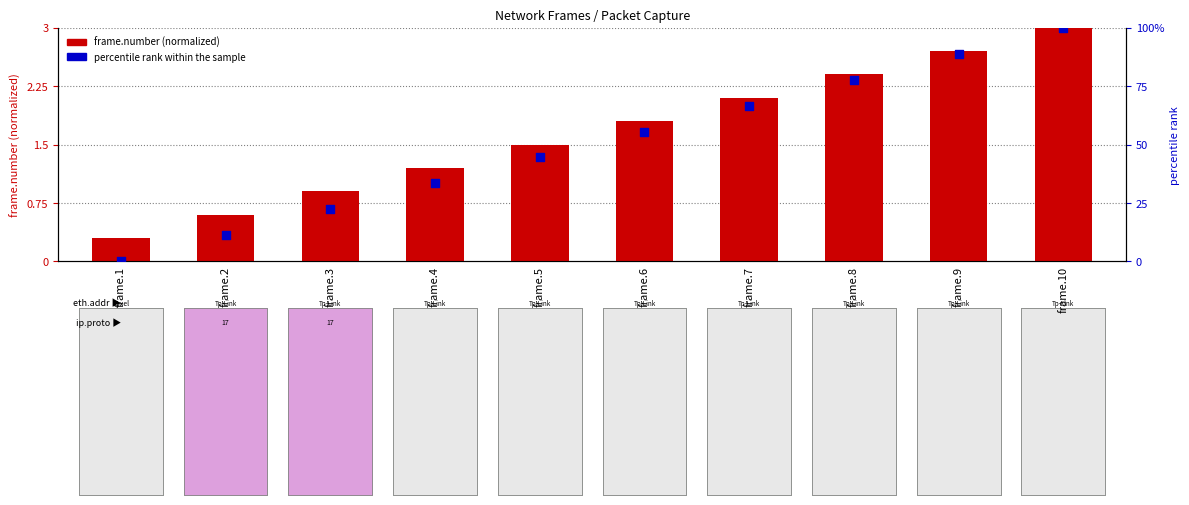

What are all the series names shown in the legend?

frame.number (normalized), percentile rank within the sample